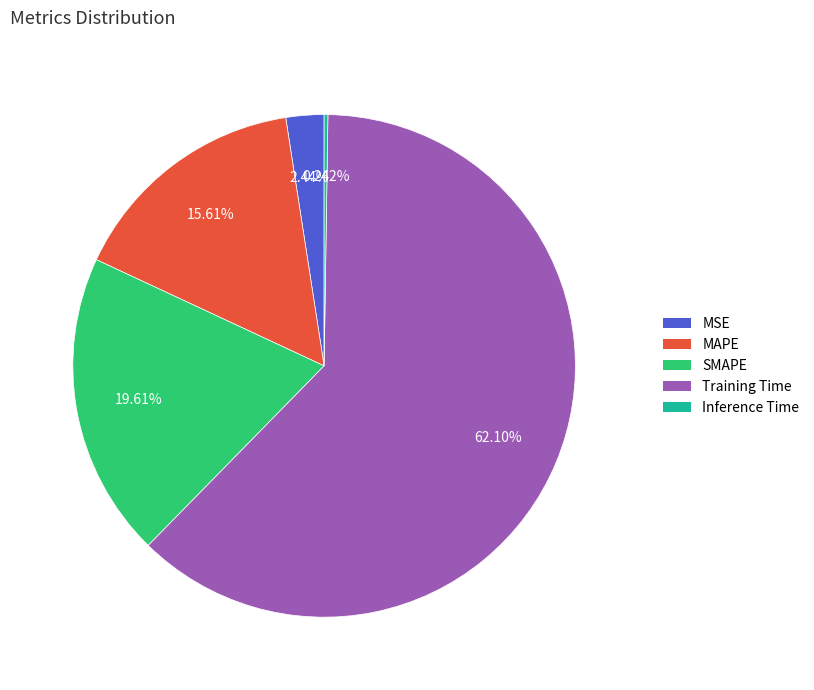

Does Training Time account for over 50% of the chart?

Yes